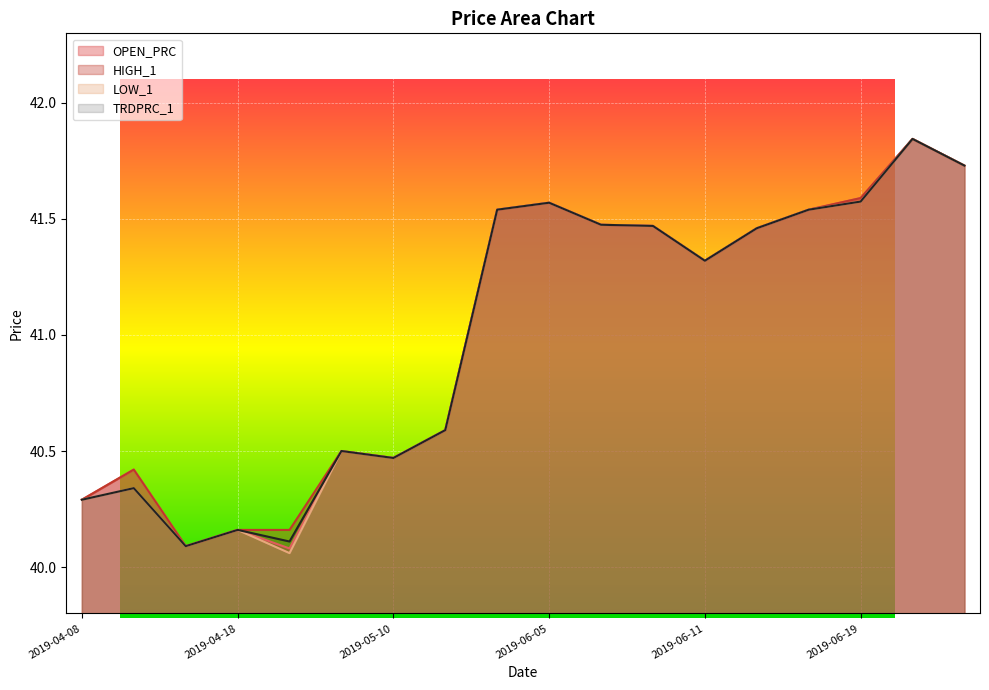

What is the difference between the HIGH_1 values at 2019-04-18 and 2019-06-12?

1.3